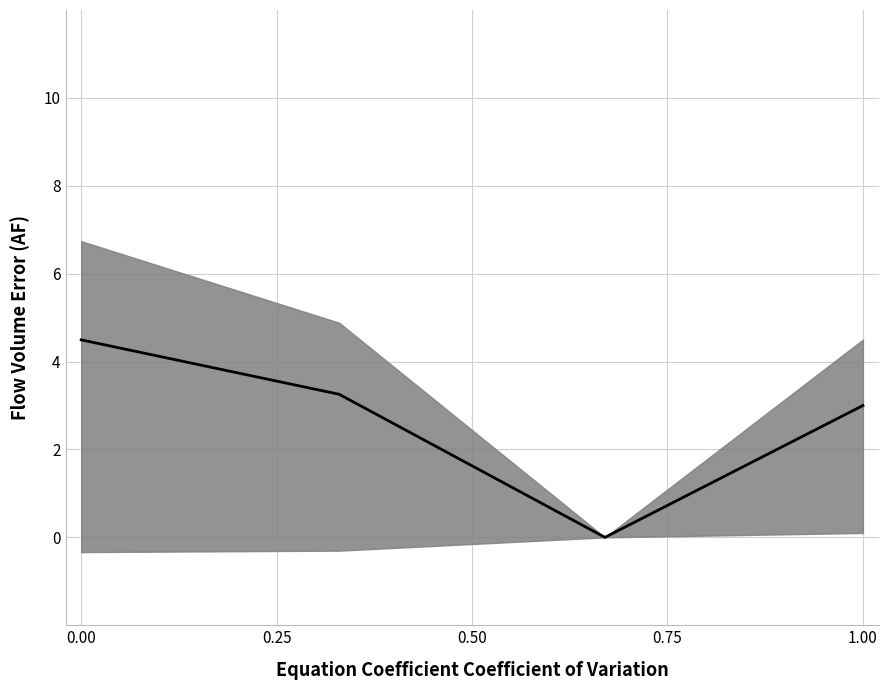

True or false: the data shows -2.4 at 0.50.

False